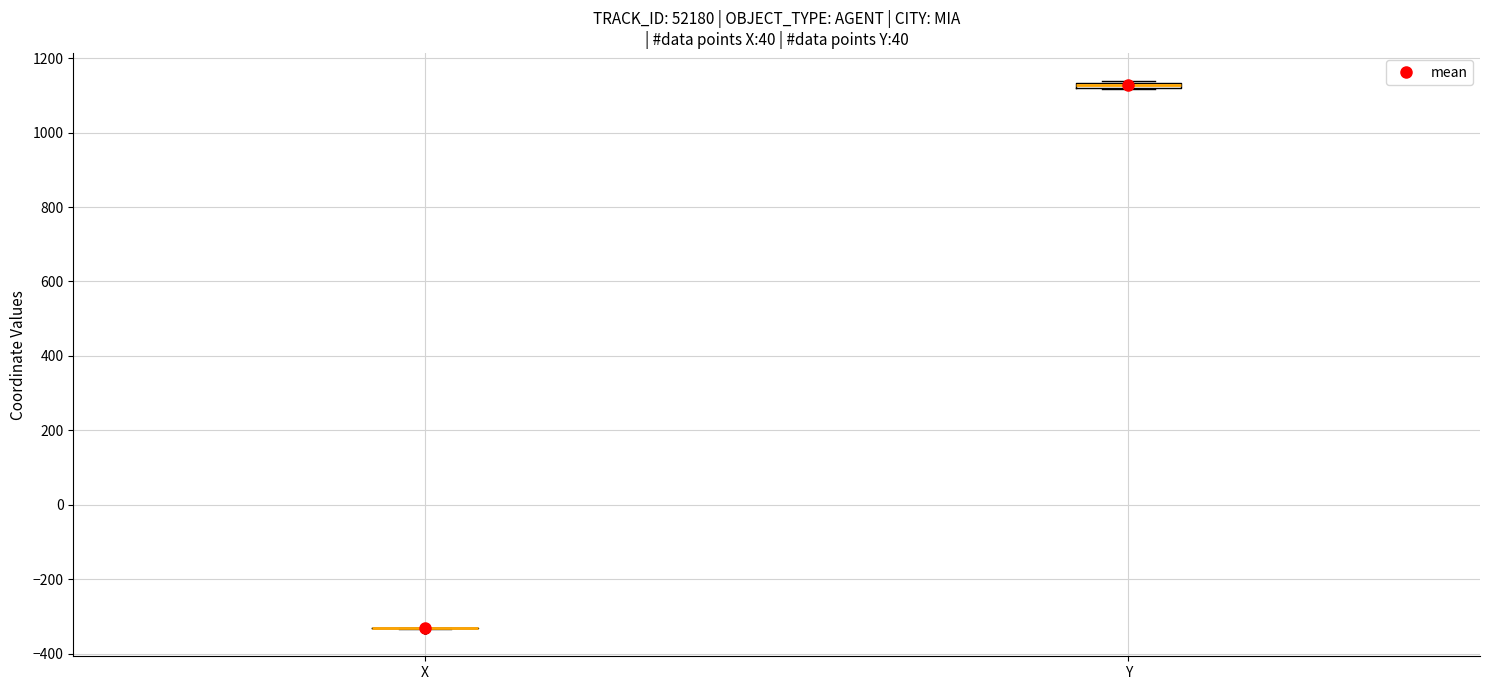

Where is the lower edge of the box for Y on the y-axis? The values are not printed on the chart, so give them approximately, as read against the axis.

1120